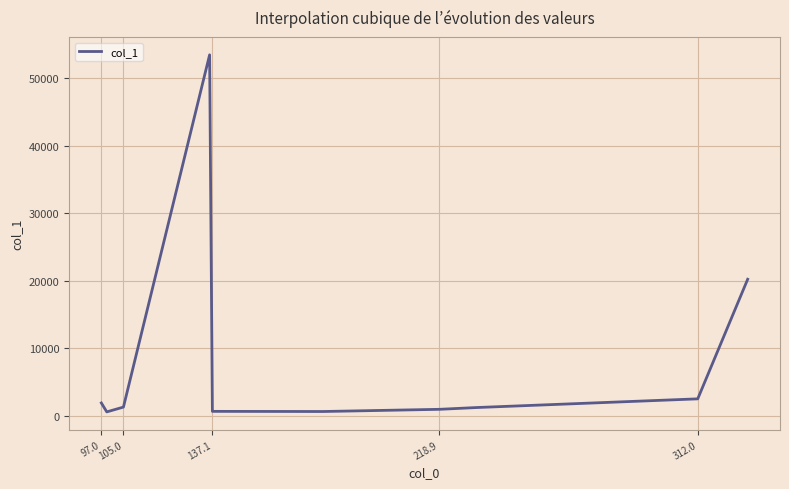

What is the greatest value displayed?

53436.9